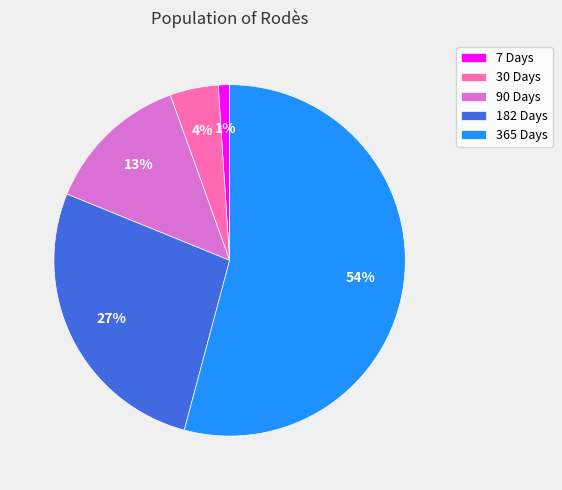

Does any single category account for the majority?

Yes